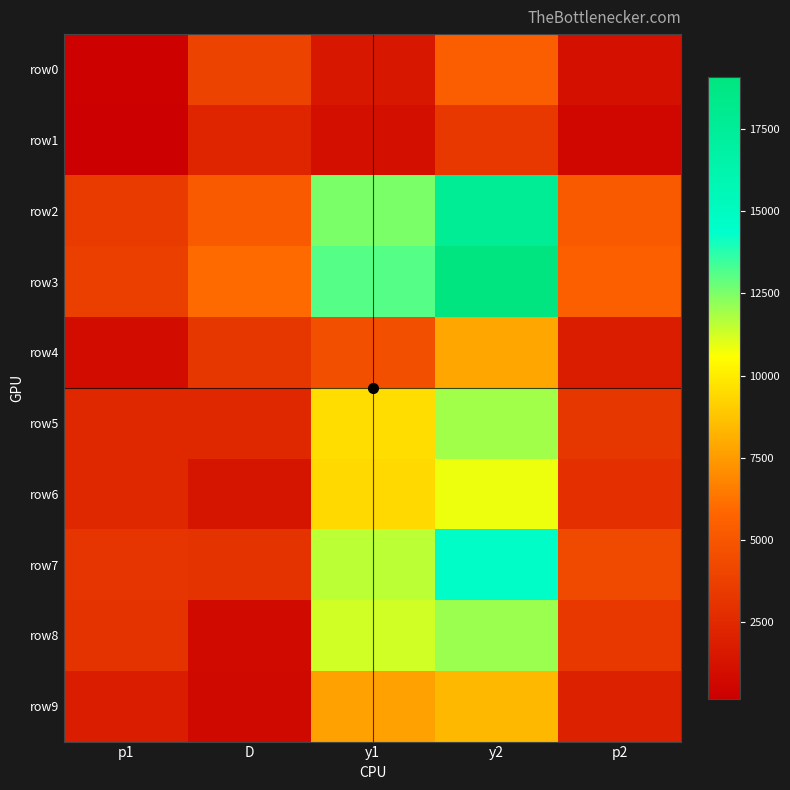

What is the total value across all series at y2?

111206.9